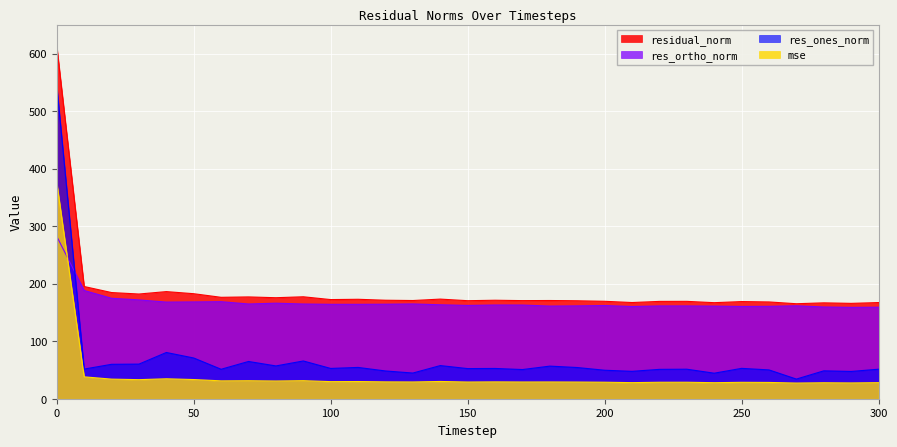

How many lines are shown in the chart?

4